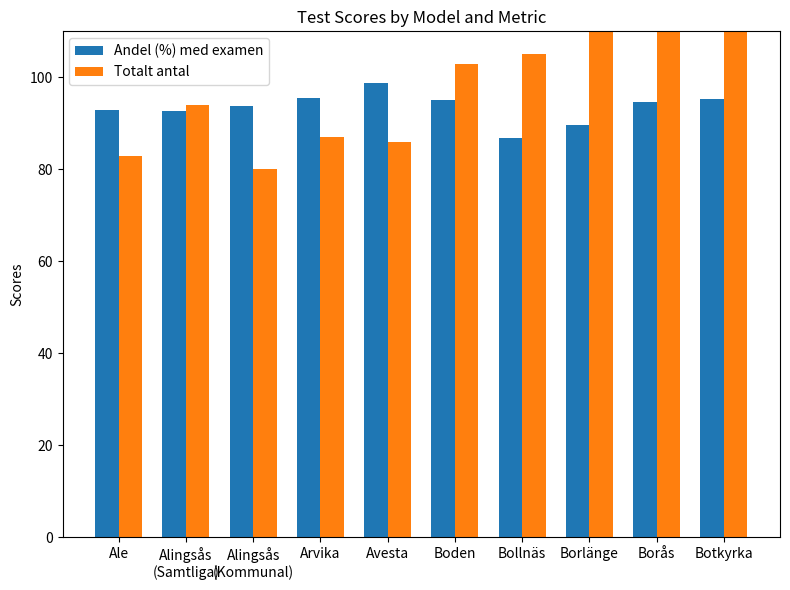

What is the label of the 8th bar from the right?

Alingsås
(Kommunal)